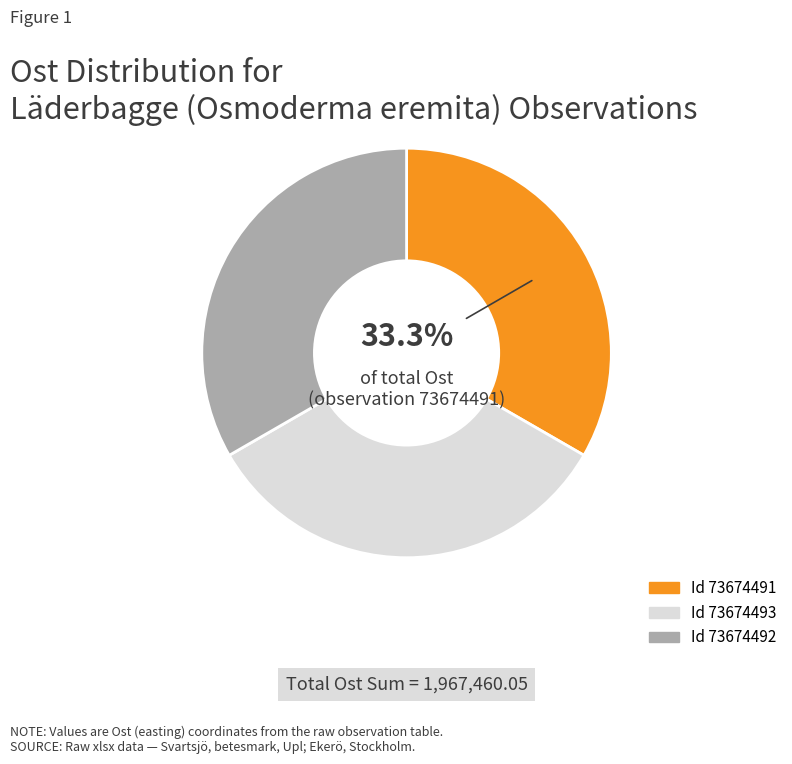

Does any single category account for the majority?

No